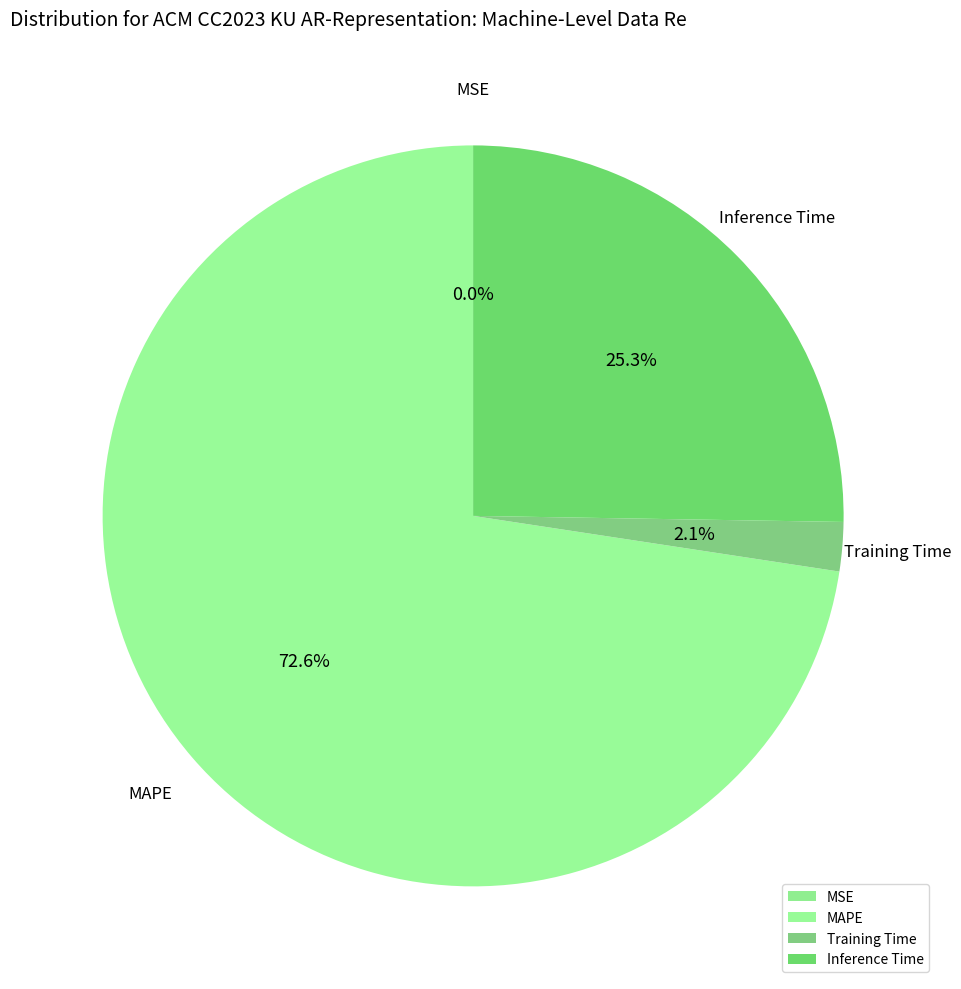

Which slice is the largest?

MAPE